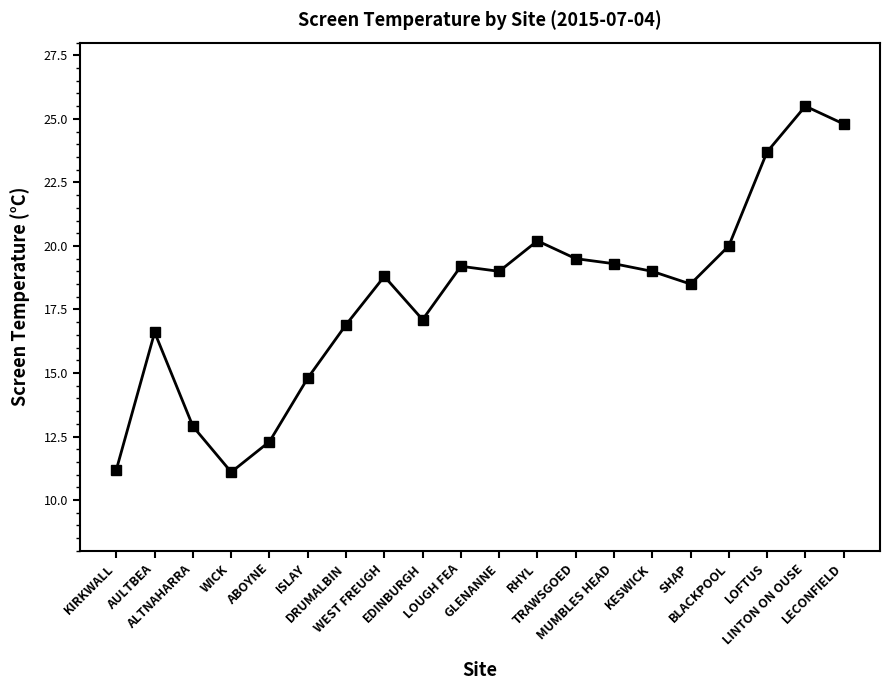

Count the number of categories in the chart.

20